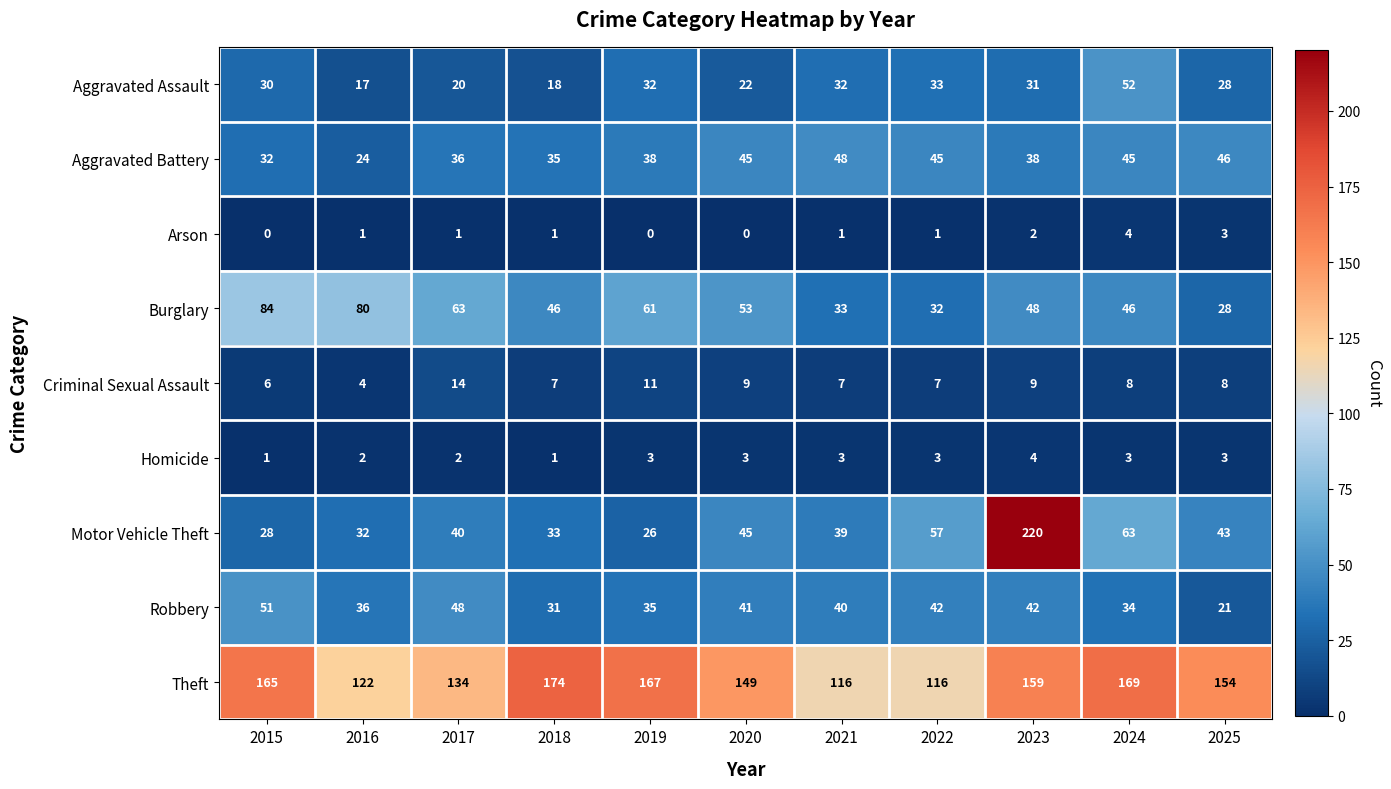

At which label is Arson closest to 2?

2023